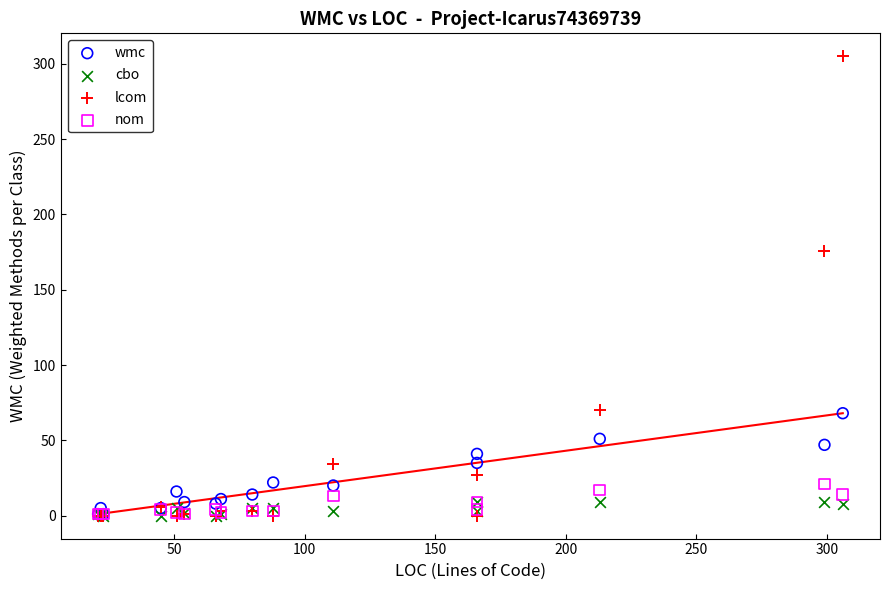

Across all series, what Y value is closest to 152?

176